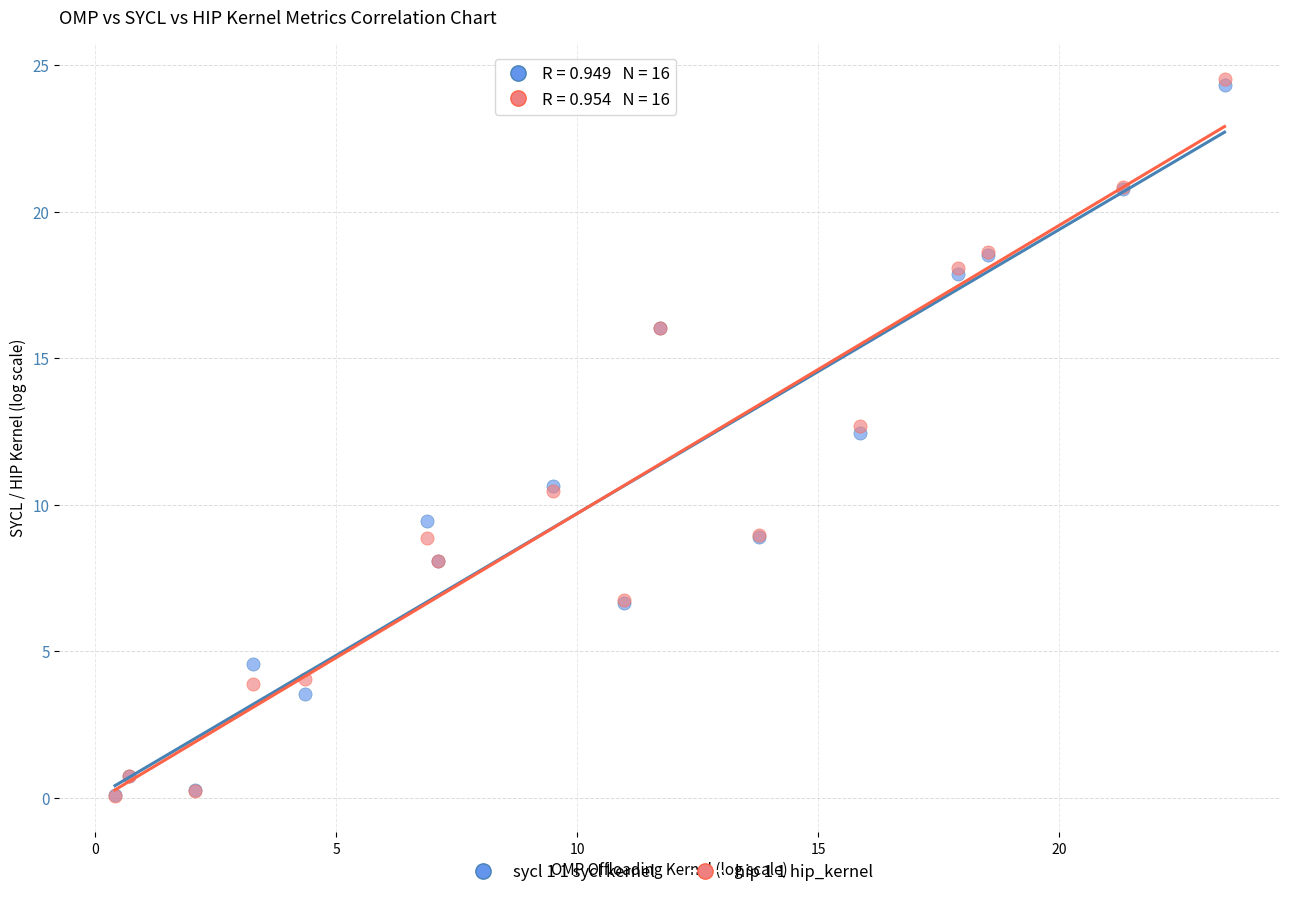

What are all the series names shown in the legend?

sycl 1 1 sycl kernel, hip 1 1 hip_kernel